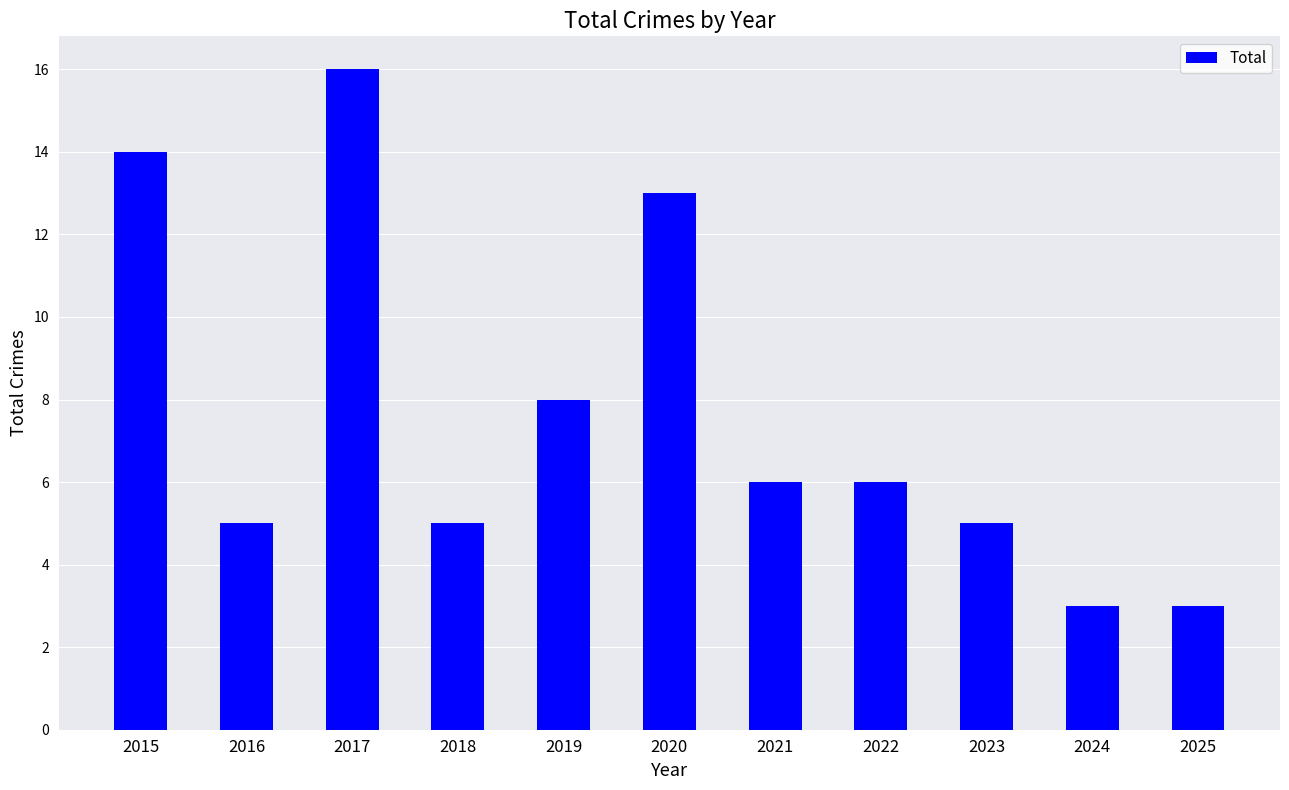

The value at 2020 is 13. True or false?

True